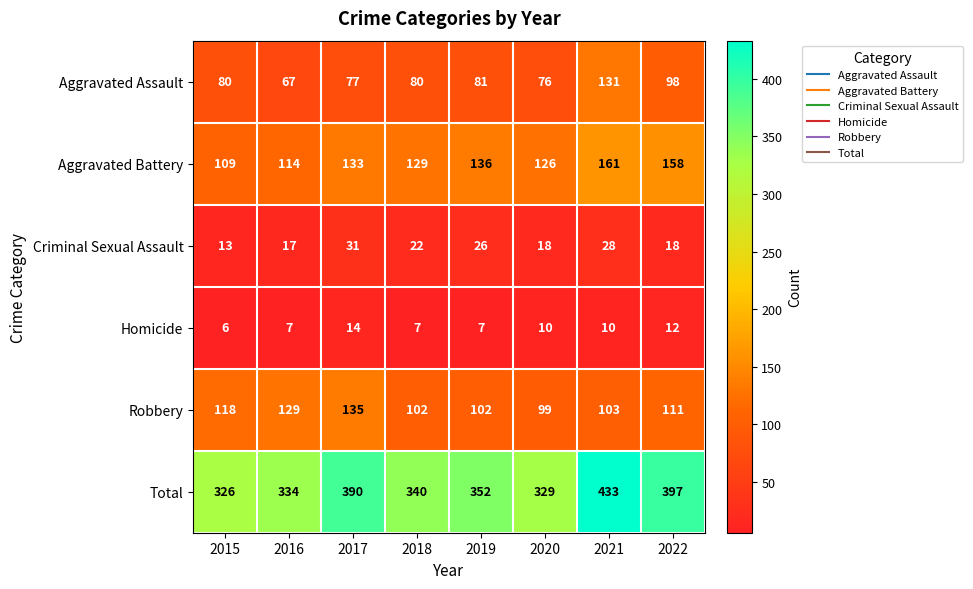

What is the average value of the Homicide series?

9